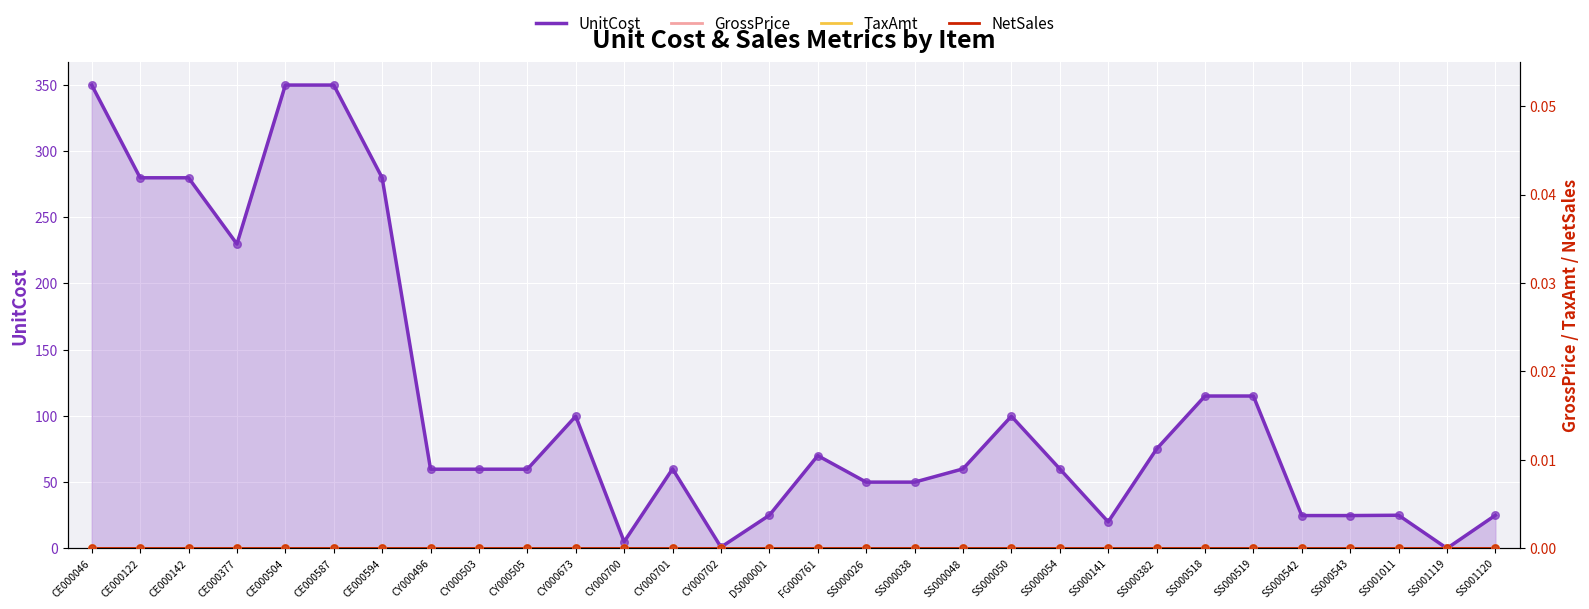

Which series has the largest Y range (max minus min)?

UnitCost